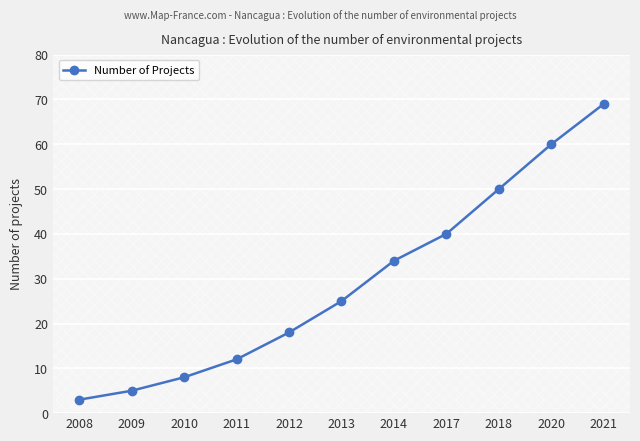

The chart shows a value of 57 at 2017. True or false?

False